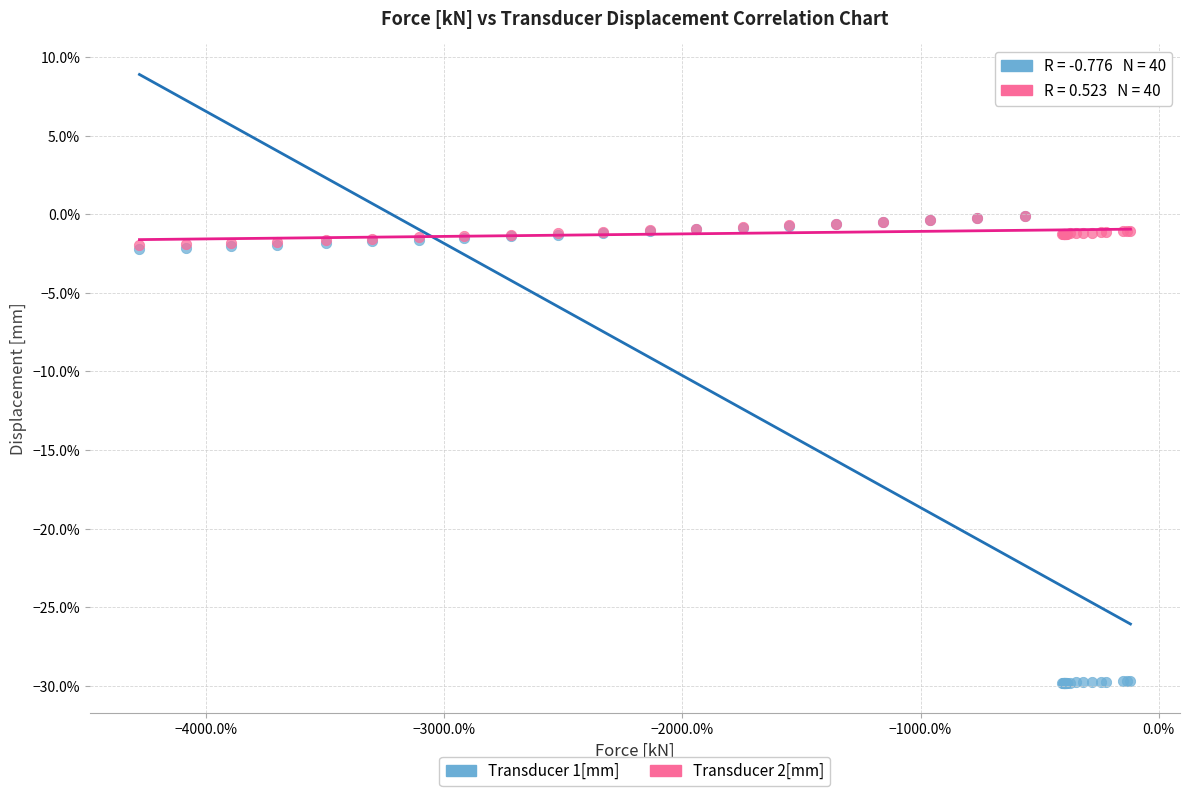

What are all the series names shown in the legend?

Transducer 1[mm], Transducer 2[mm]